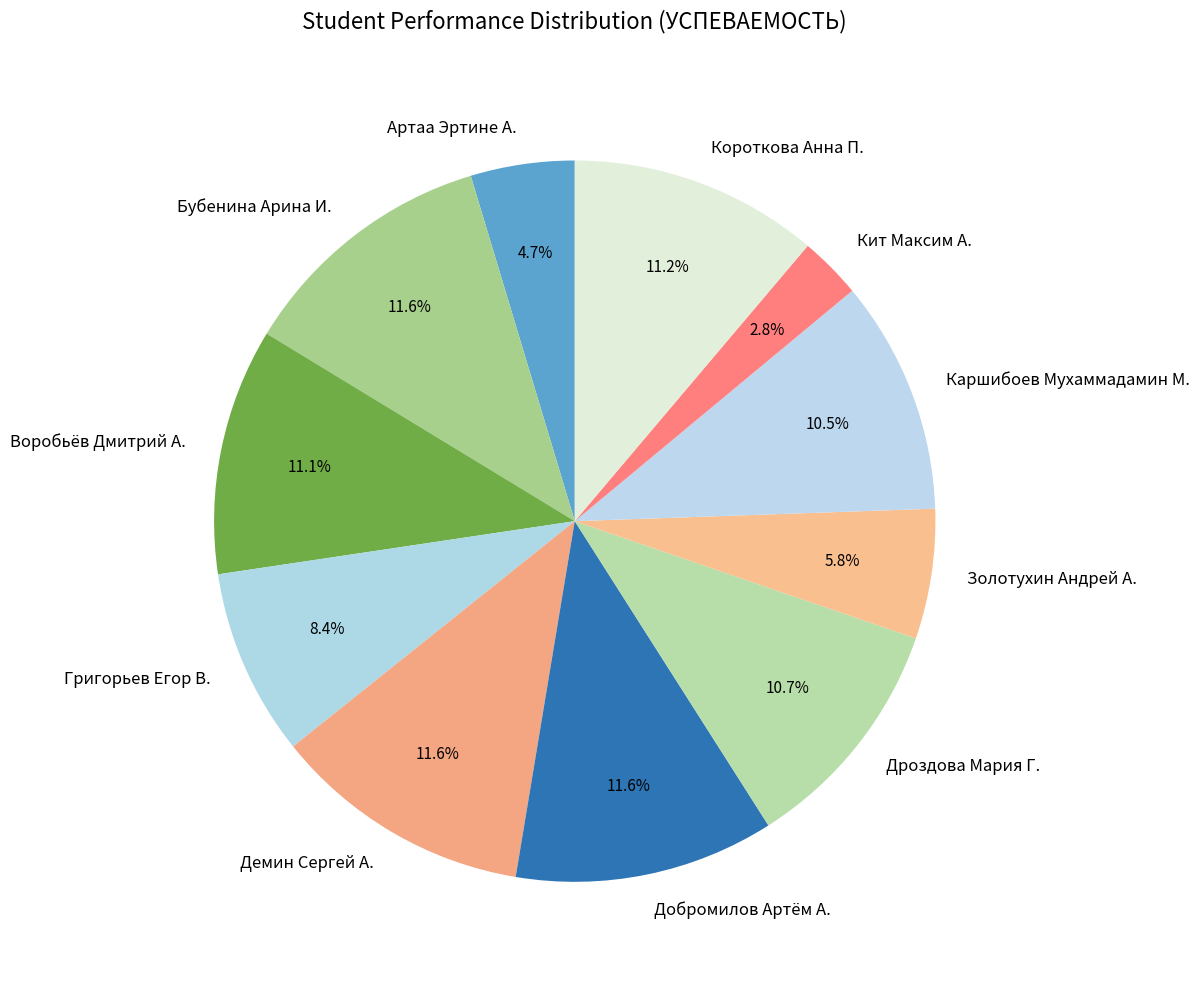

Is there a majority slice in this chart?

No